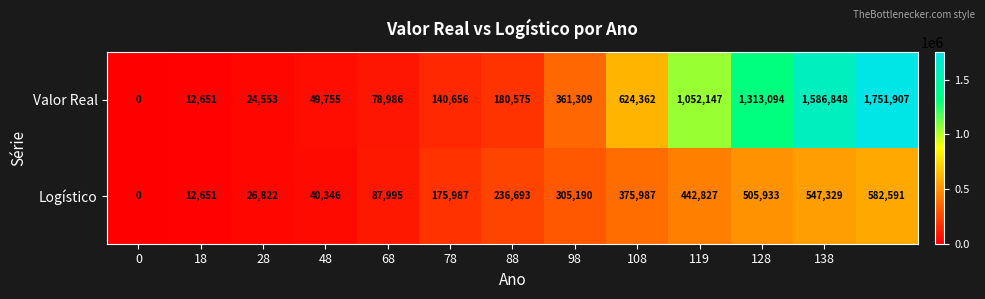

Which series has the widest spread of values?

Valor Real